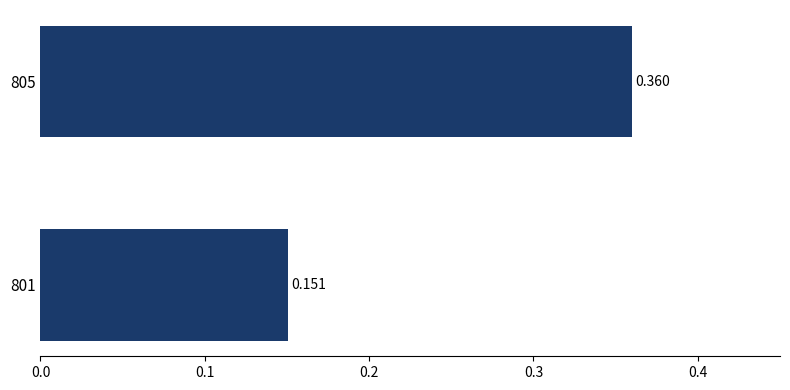

How many bars are there in total?

2